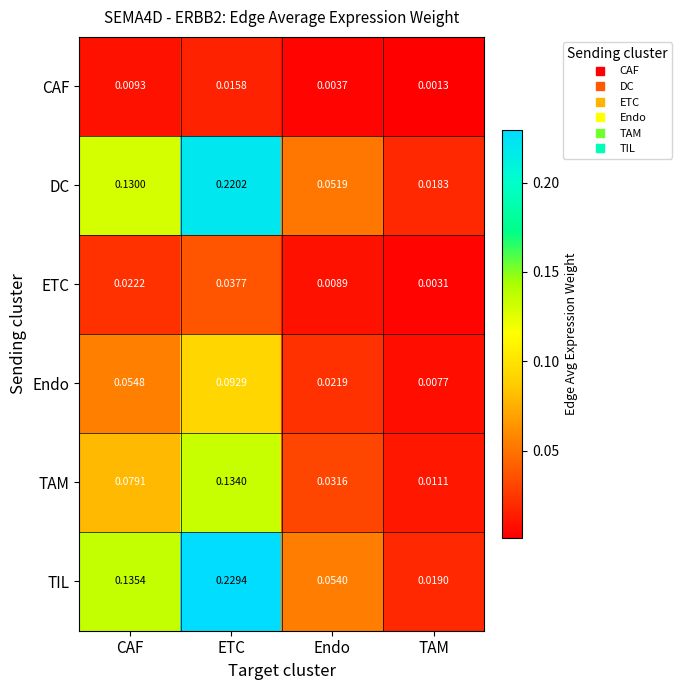

Which series has the largest total across all categories?

TIL